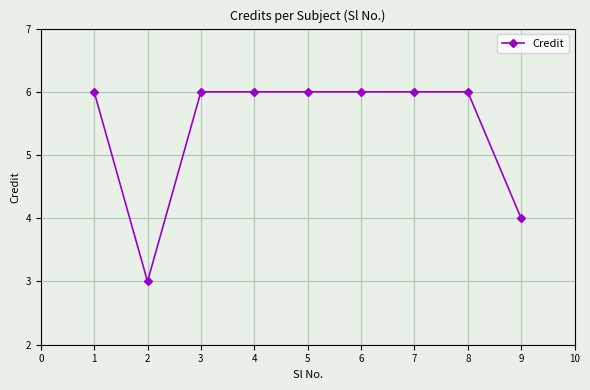

Where is the data nearest to the value 4?

9